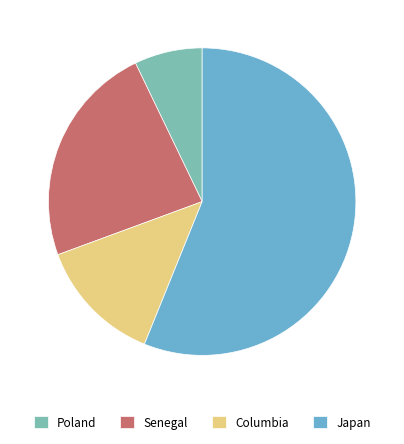

Do Senegal and Japan together represent more than half of the pie?

Yes